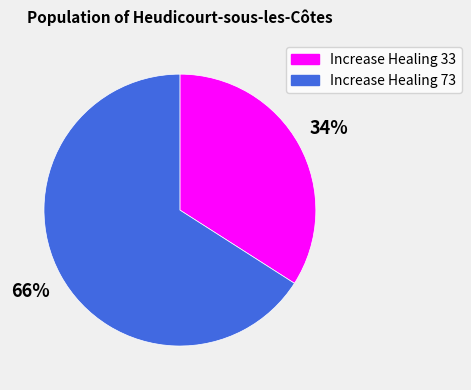

True or false: Increase Healing 73 accounts for 80% of the total.

False